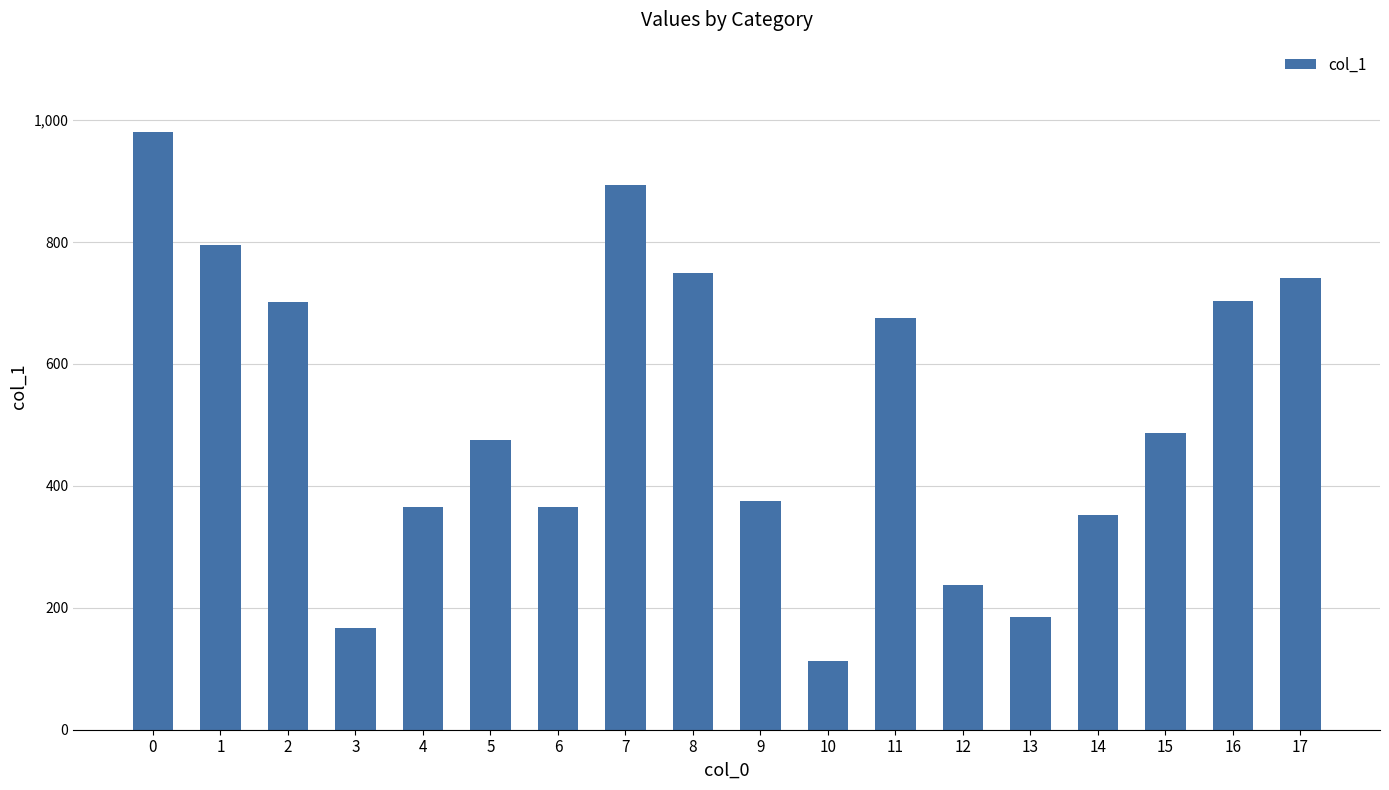

What is the greatest value displayed?

980